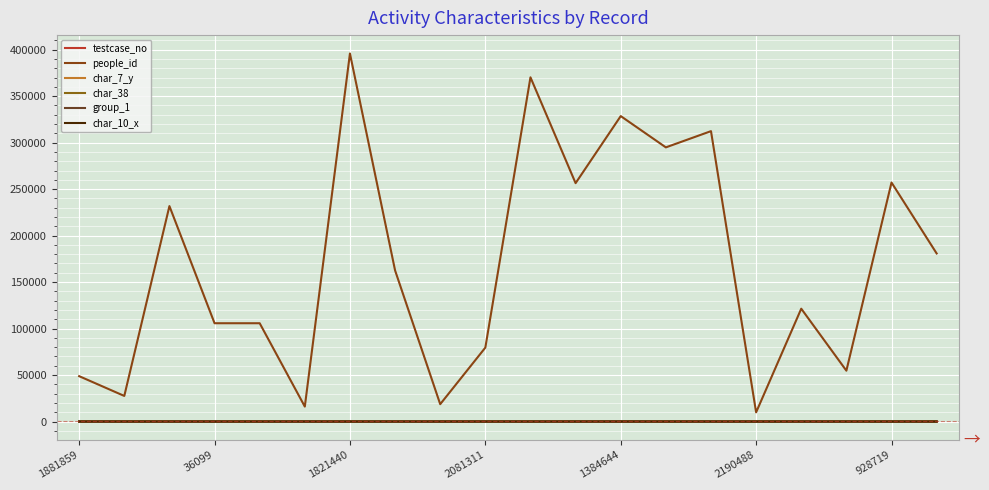

Does the chart display data point markers on the line(s)?

No